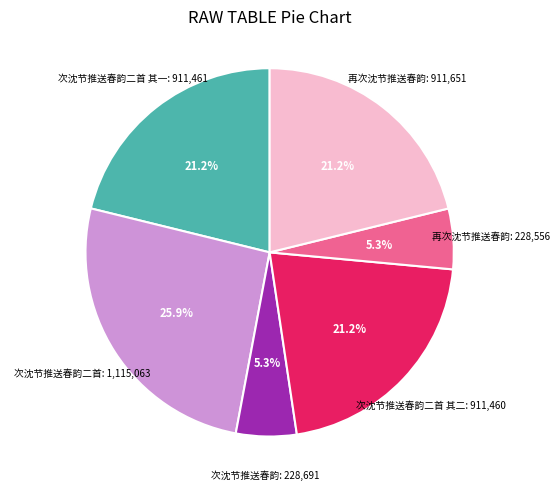

Does any single category account for the majority?

No